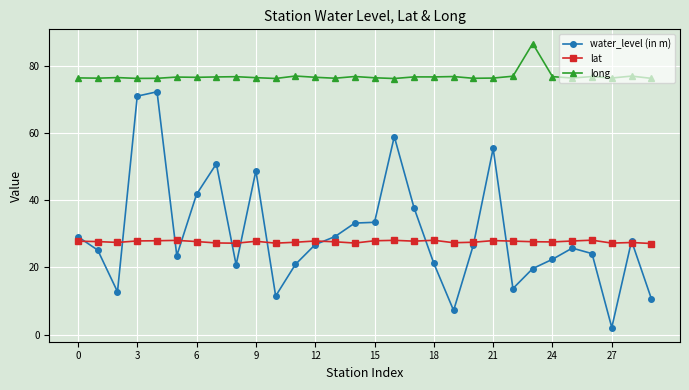

How many series are shown in this chart?

3